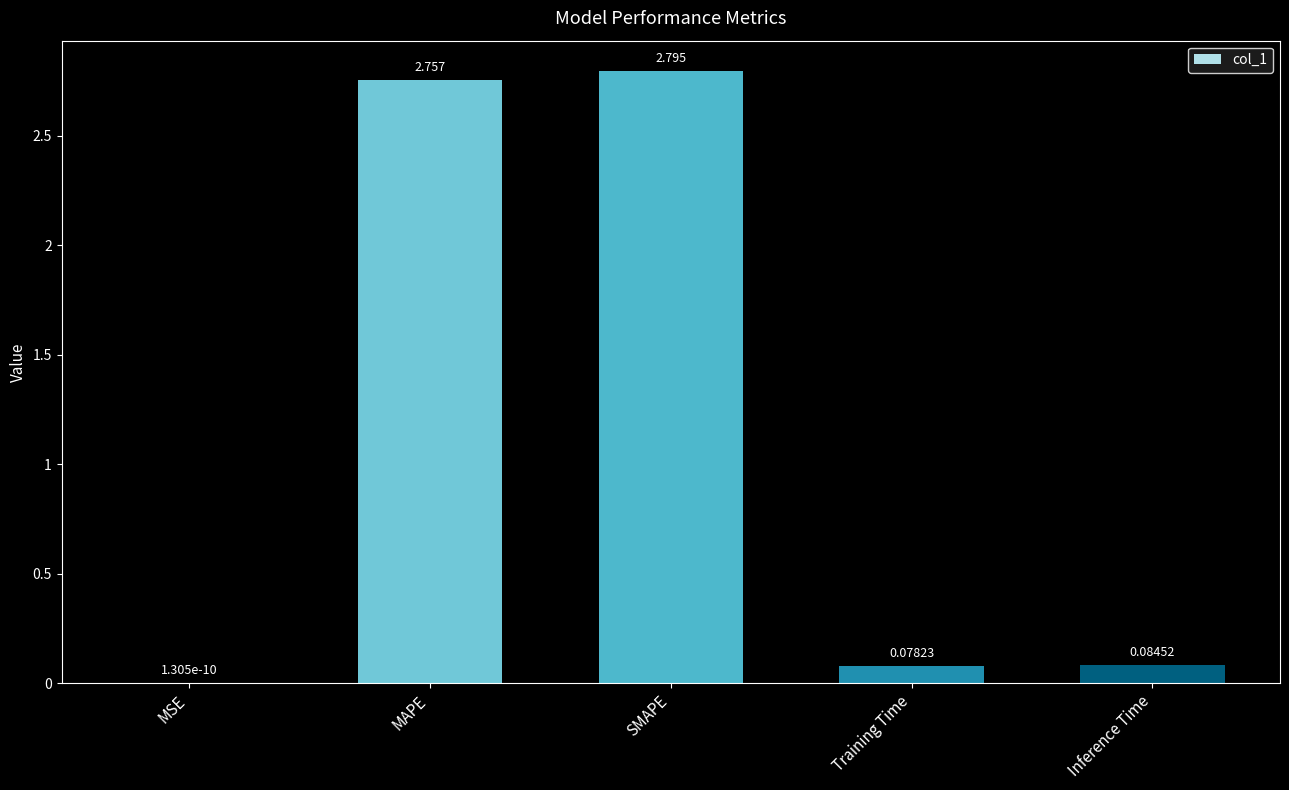

Between Inference Time and Training Time, which is larger?

Inference Time